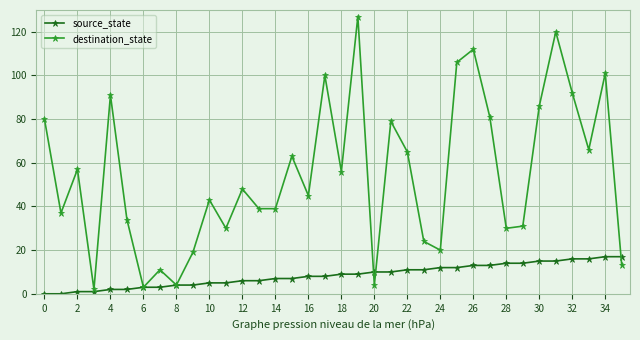

At how many categories does at least one series exceed 83?

9